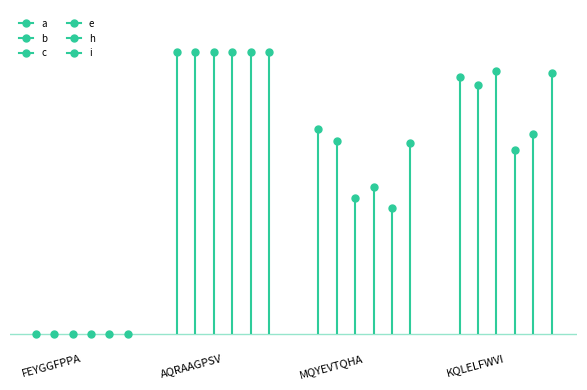

How many interior local valleys does the b series have?

1